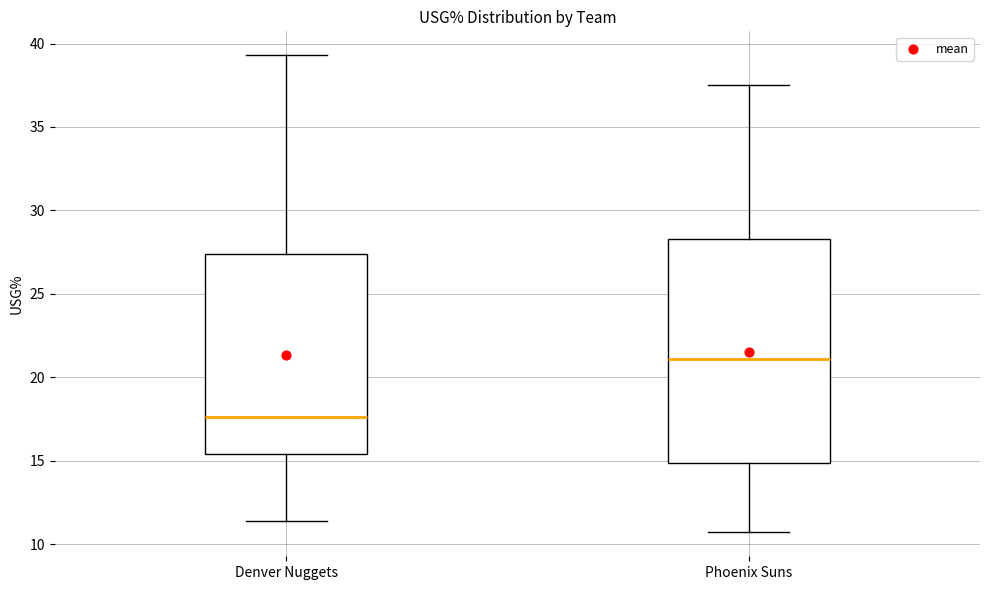

Where does the upper whisker of the box for Denver Nuggets end on the y-axis? The values are not printed on the chart, so give them approximately, as read against the axis.

39.5